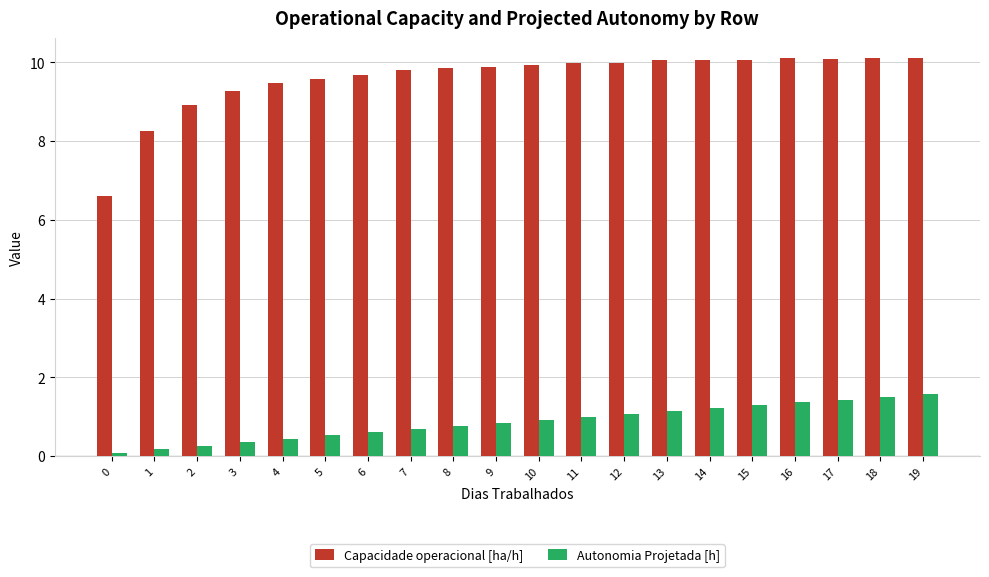

What is the value of the Autonomia Projetada [h] bar at the 15th from the left?

1.2